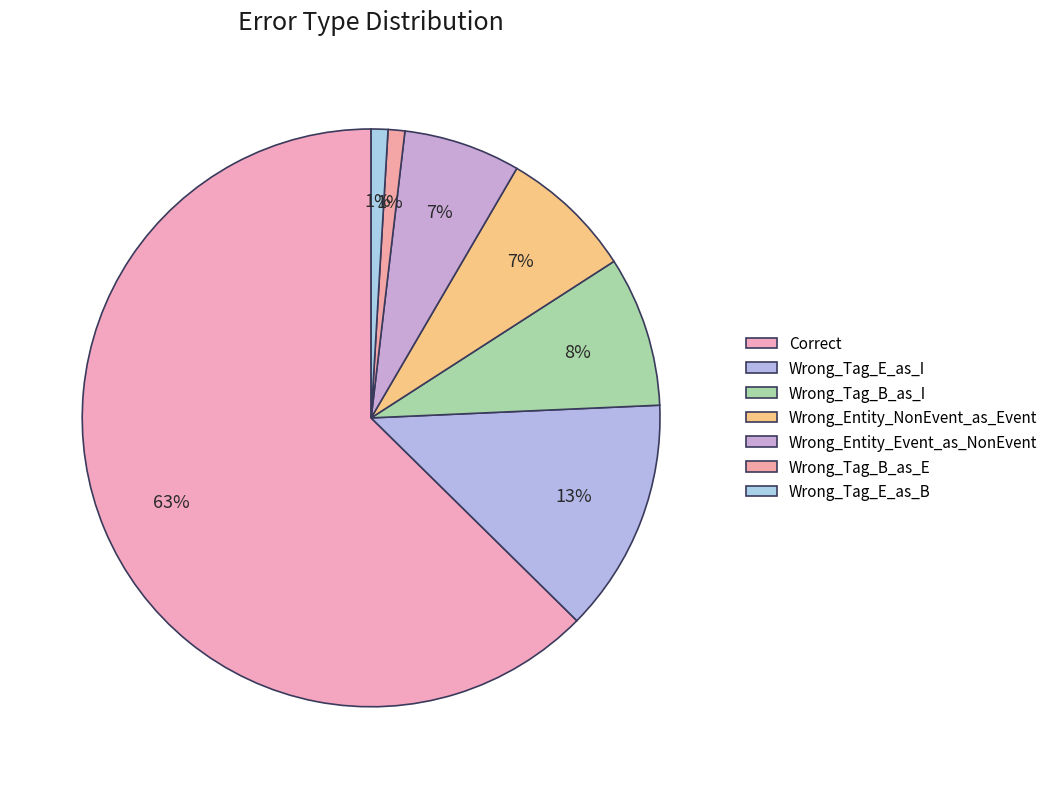

To the nearest percent, what is the combined percentage of Wrong_Tag_E_as_B and Wrong_Tag_B_as_E?

2%